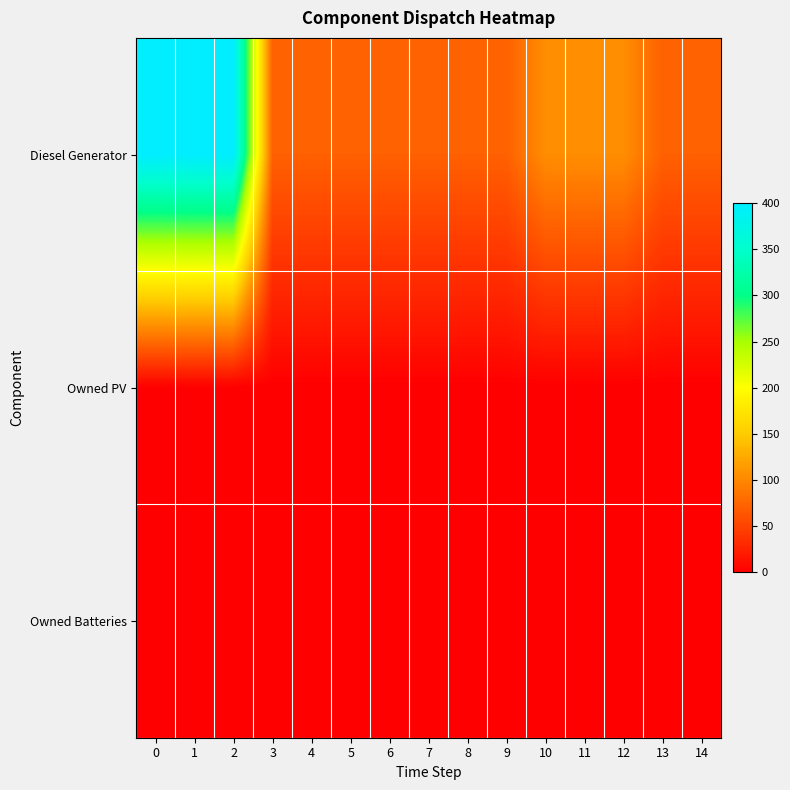

What is the maximum value shown in the chart?

400